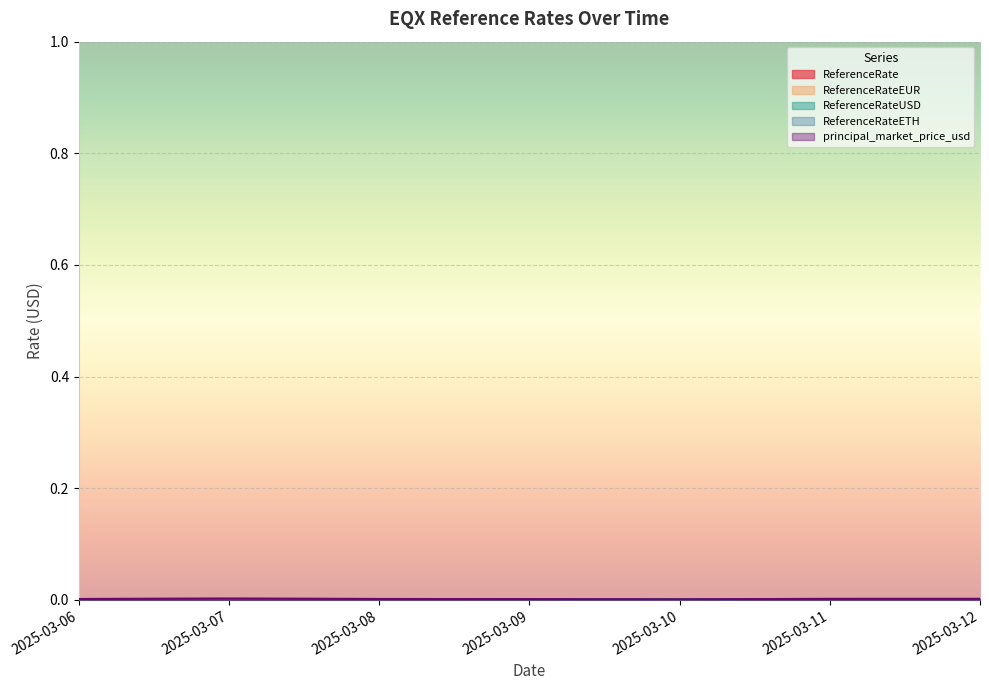

Between 2025-03-08 and 2025-03-06, which is larger?

2025-03-08